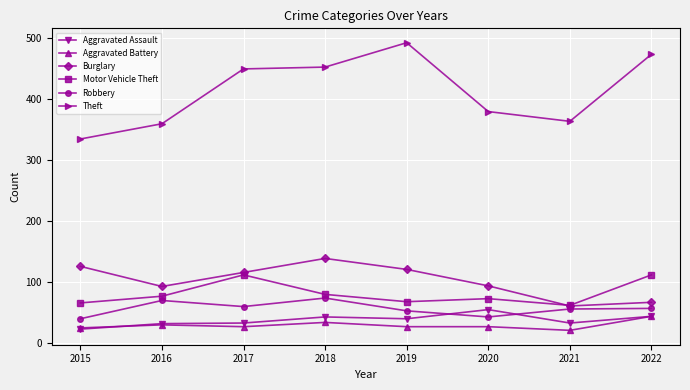

True or false: Theft has more than 0 interior local peaks.

True